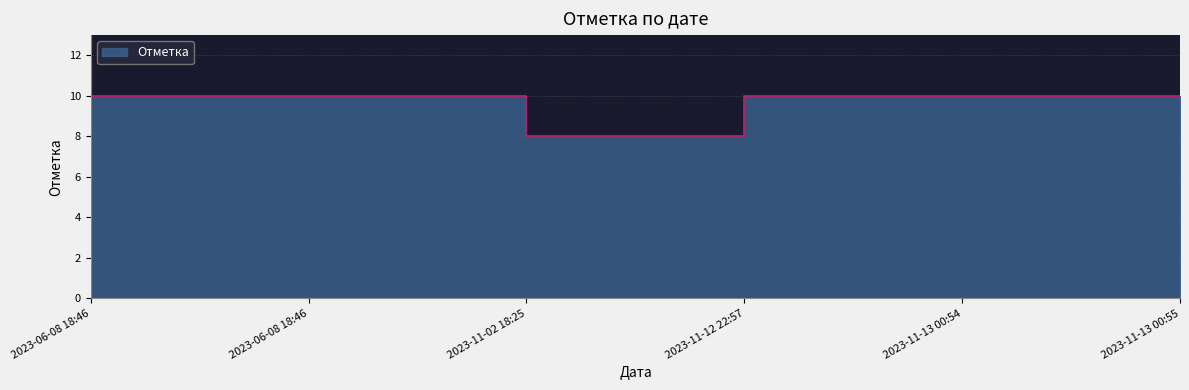

Approximately how many times larger is the value at 2023-06-08 18:46 compared to 2023-11-12 22:57?

1.0